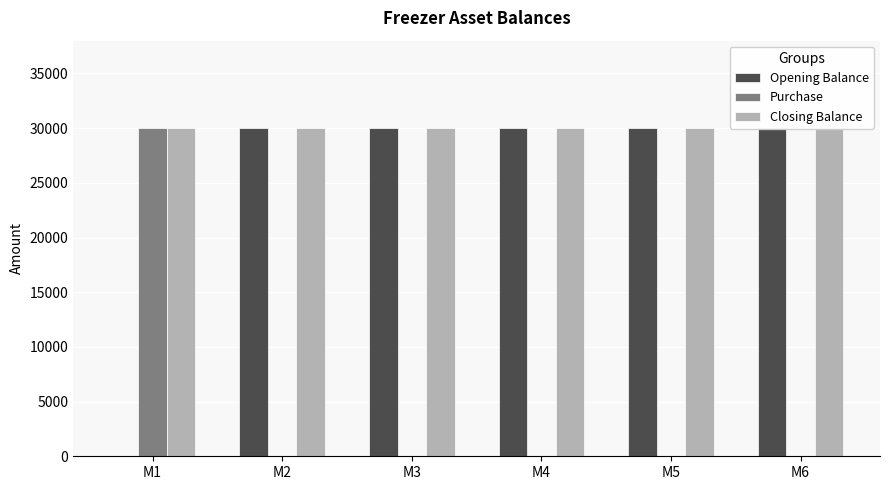

What is the highest value of the Closing Balance series?

30000